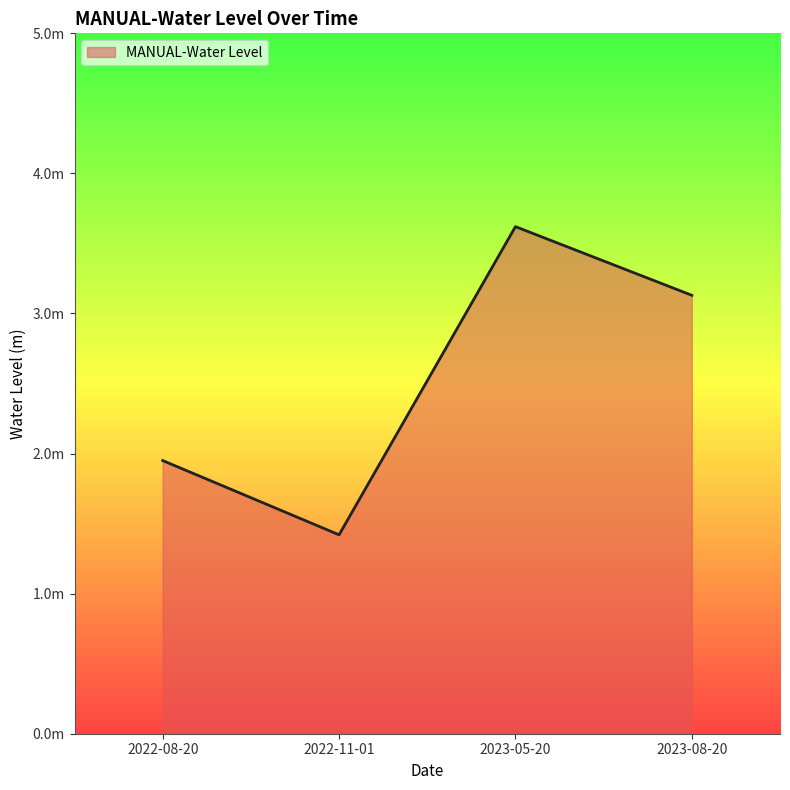

Does the chart display data point markers on the line(s)?

No